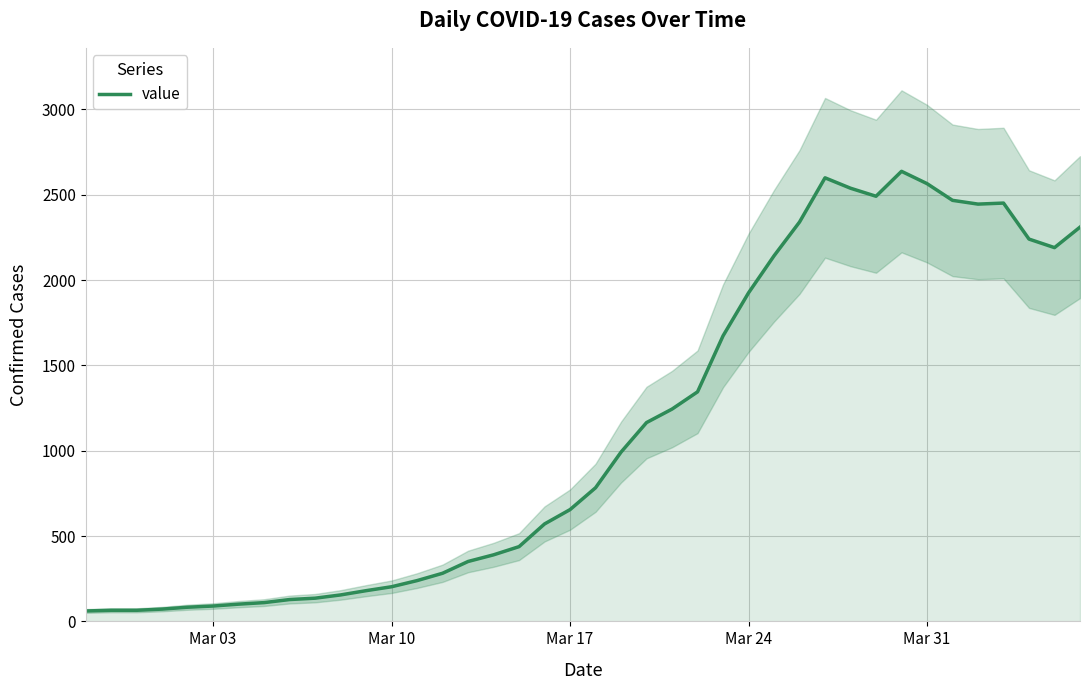

What is the greatest value displayed?

2637